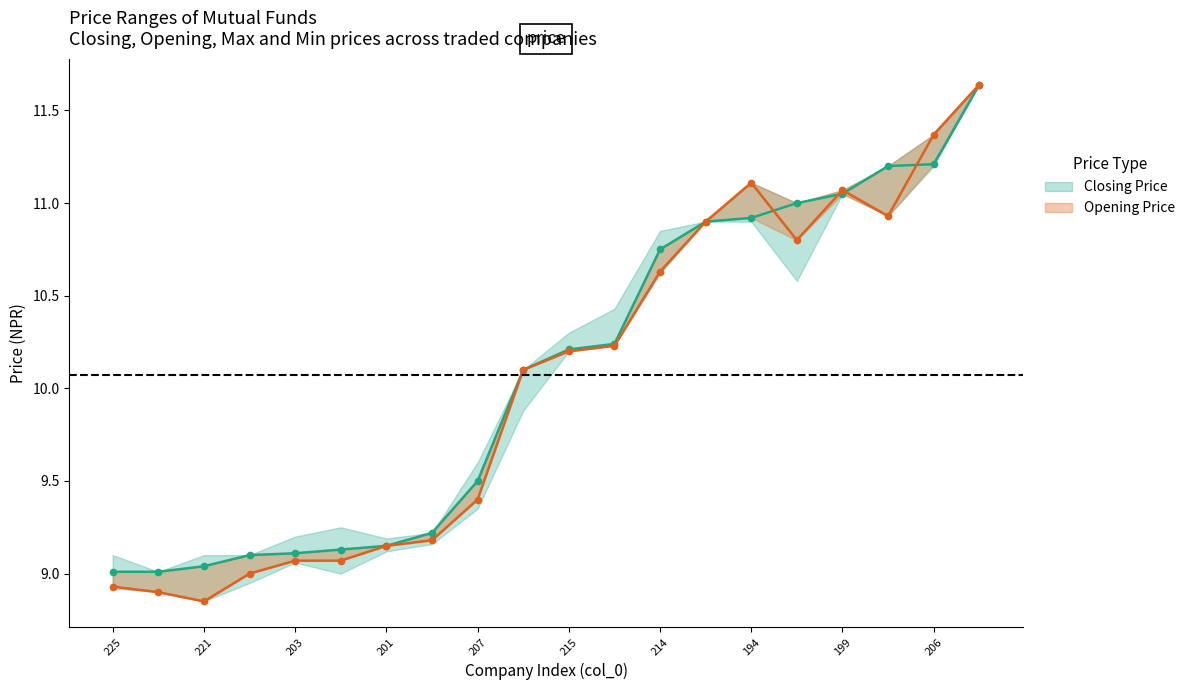

What is the sum of the Opening Price values at 11 and 14?

21.3